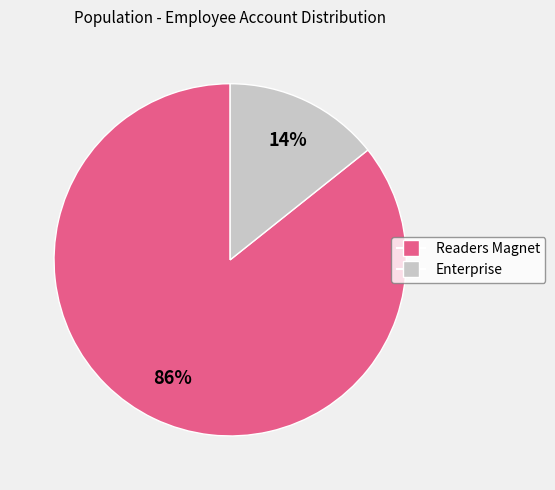

What is the majority slice?

Readers Magnet